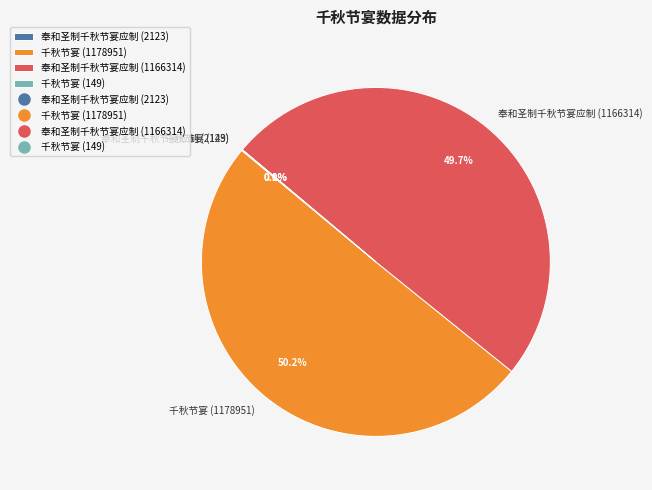

To the nearest percent, what portion does 奉和圣制千秋节宴应制 (1166314) represent?

50%